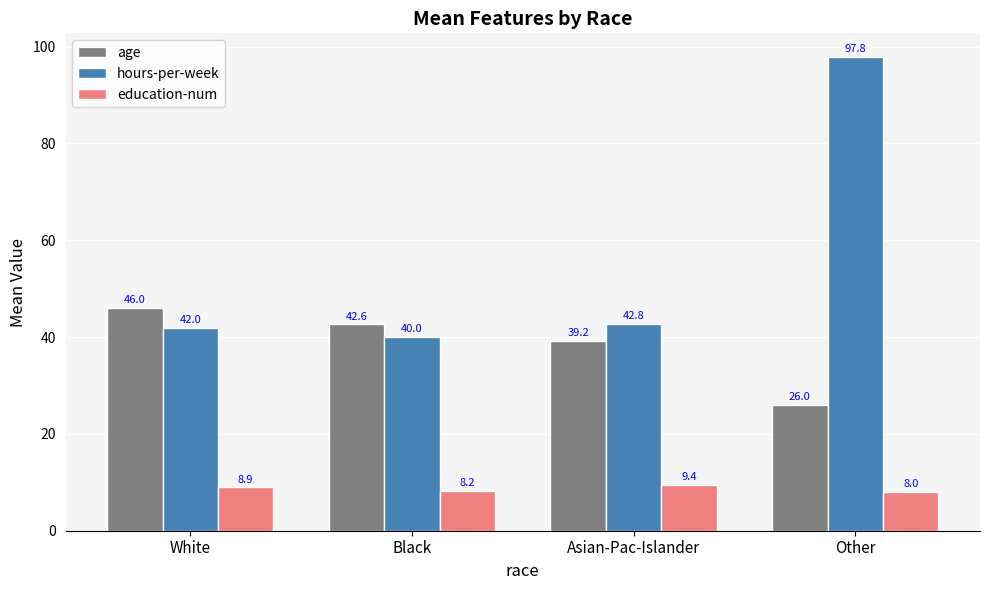

At which category does the chart reach its minimum across all series?

Other